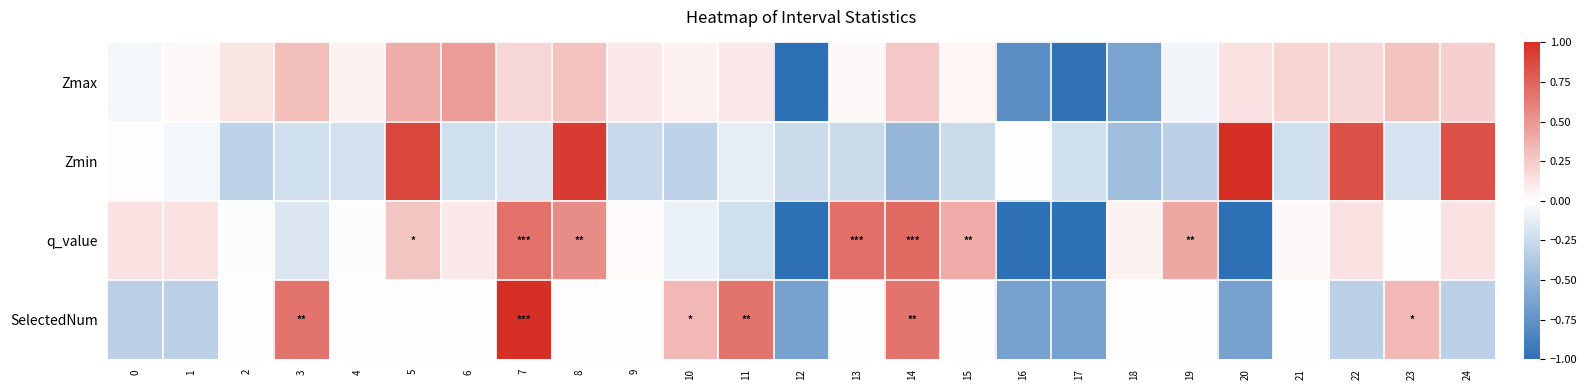

Reading left to right, extract all data points from this chart.

Zmax: 0=-0.0	1=0.0	2=0.1	3=0.3	4=0.1	5=0.4	6=0.5	7=0.2	8=0.3	9=0.1	10=0.1	11=0.1	12=-1.0	13=0.0	14=0.3	15=0.0	16=-0.8	17=-1.0	18=-0.6	19=-0.1	20=0.1	21=0.2	22=0.2	23=0.3	24=0.2
Zmin: 0=0.0	1=-0.1	2=-0.3	3=-0.2	4=-0.2	5=0.9	6=-0.2	7=-0.2	8=0.9	9=-0.3	10=-0.3	11=-0.1	12=-0.2	13=-0.2	14=-0.5	15=-0.2	16=-0.0	17=-0.2	18=-0.5	19=-0.3	20=1.0	21=-0.2	22=0.8	23=-0.2	24=0.8
q_value: 0=0.1	1=0.1	2=-0.0	3=-0.2	4=-0.0	5=0.3	6=0.1	7=0.7	8=0.6	9=0.0	10=-0.1	11=-0.2	12=-1.0	13=0.7	14=0.7	15=0.4	16=-1.0	17=-1.0	18=0.1	19=0.4	20=-1.0	21=0.0	22=0.1	23=0.0	24=0.1
SelectedNum: 0=-0.3	1=-0.3	2=0.0	3=0.7	4=0.0	5=0.0	6=0.0	7=1.0	8=0.0	9=0.0	10=0.3	11=0.7	12=-0.6	13=0.0	14=0.7	15=0.0	16=-0.6	17=-0.6	18=0.0	19=0.0	20=-0.6	21=0.0	22=-0.3	23=0.3	24=-0.3